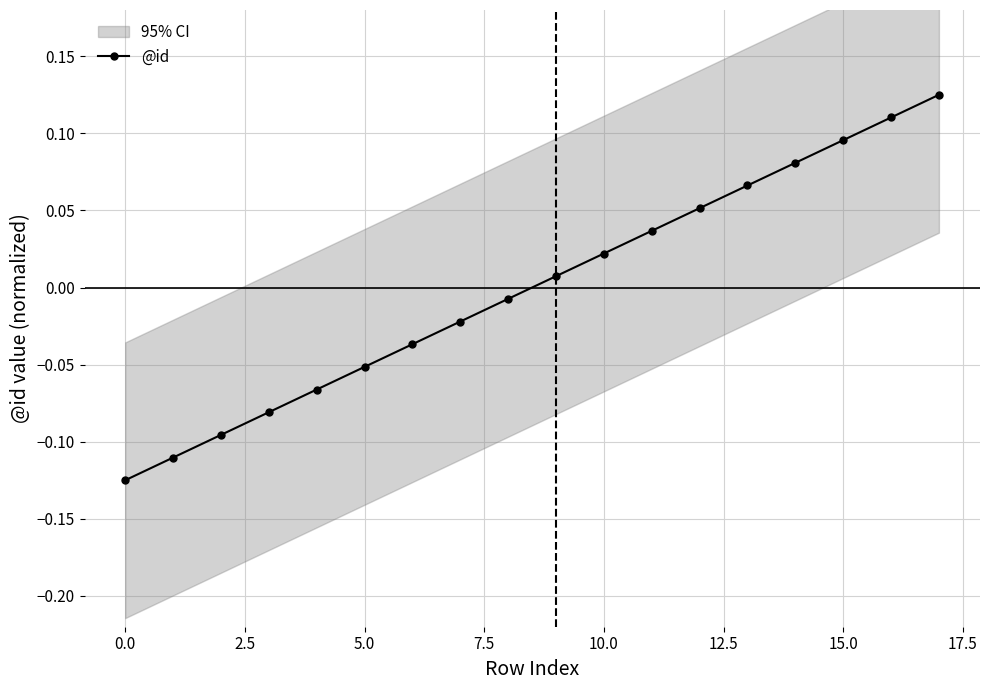

The value of @id at 5.0 is -0.0. True or false?

False